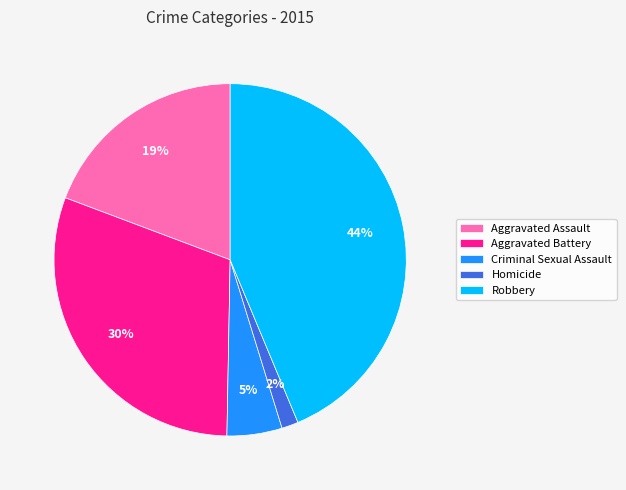

Which has a higher value, Criminal Sexual Assault or Robbery?

Robbery